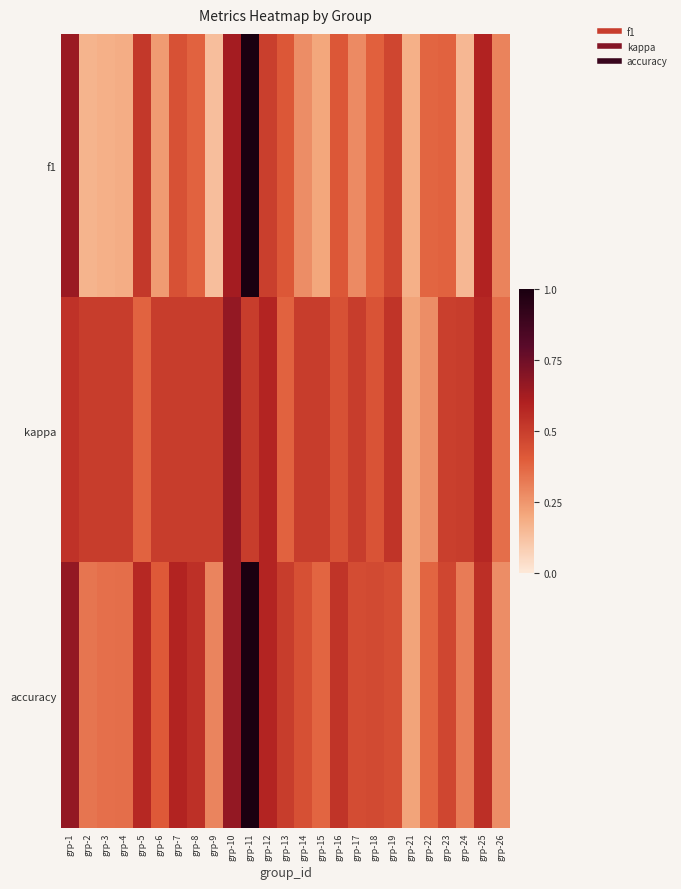

Which series changed the most between grp-1 and grp-3?

f1